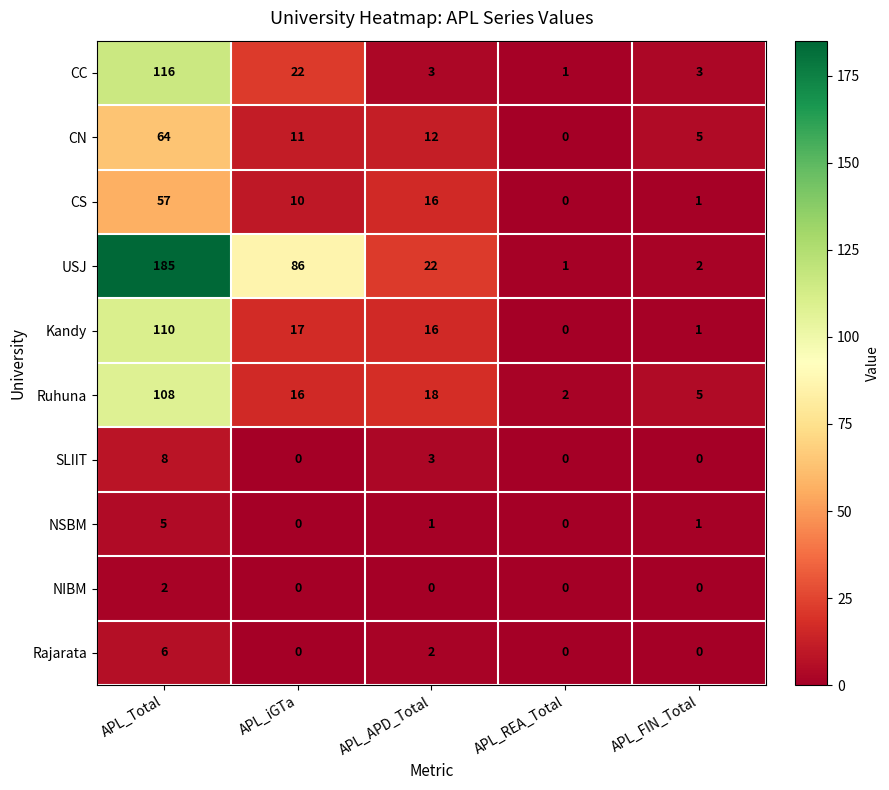

At which category is the sum across all series the highest?

APL_Total